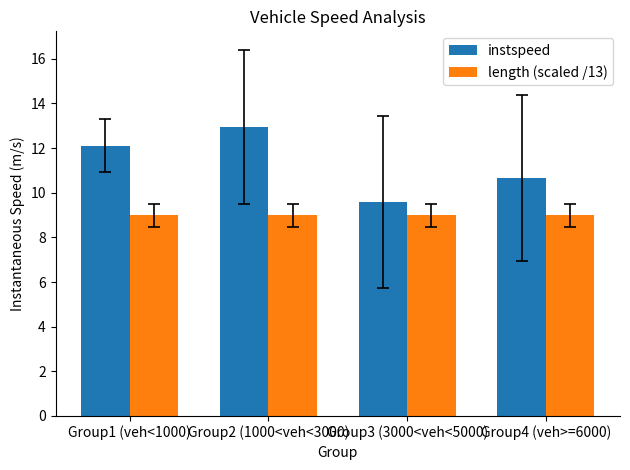

Reading left to right, list all the values displayed in this chart.

instspeed: Group1 (veh<1000)=12.1	Group2 (1000<veh<3000)=13.0	Group3 (3000<veh<5000)=9.6	Group4 (veh>=6000)=10.7
length (scaled /13): Group1 (veh<1000)=9.0	Group2 (1000<veh<3000)=9.0	Group3 (3000<veh<5000)=9.0	Group4 (veh>=6000)=9.0